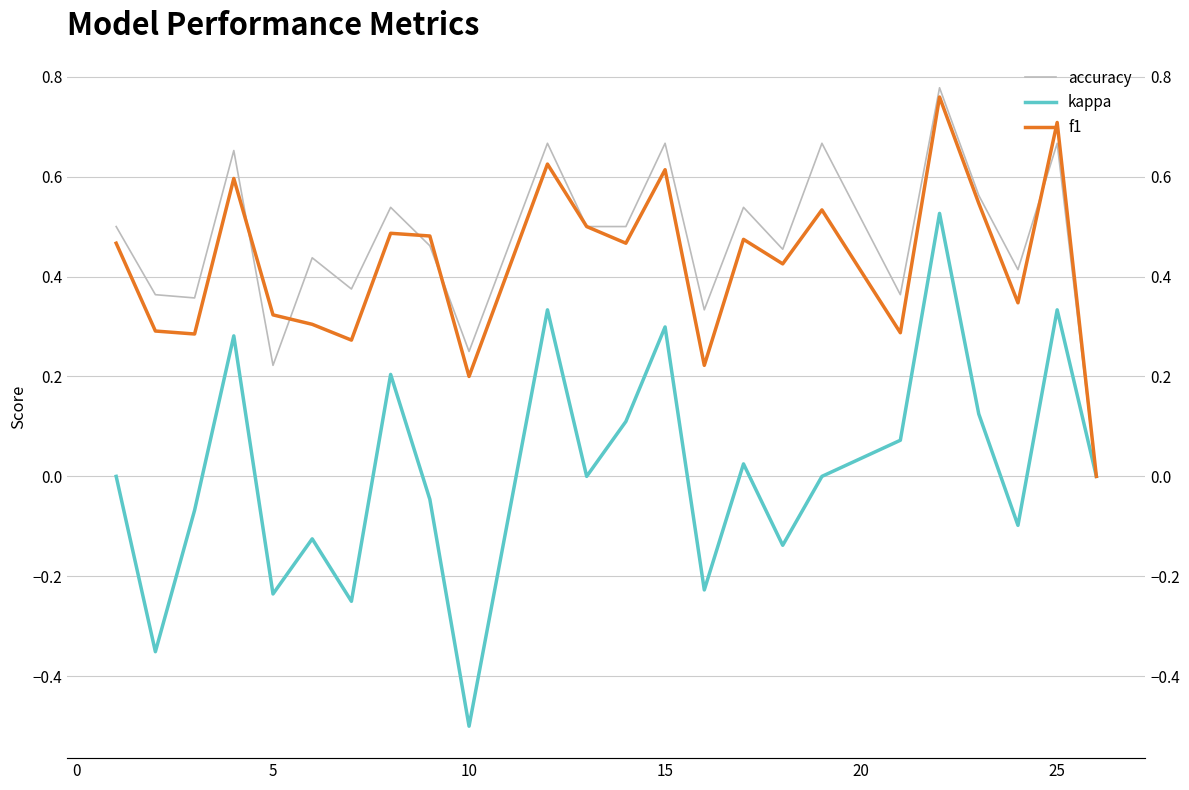

The value of kappa at 10 is 0.2. True or false?

False